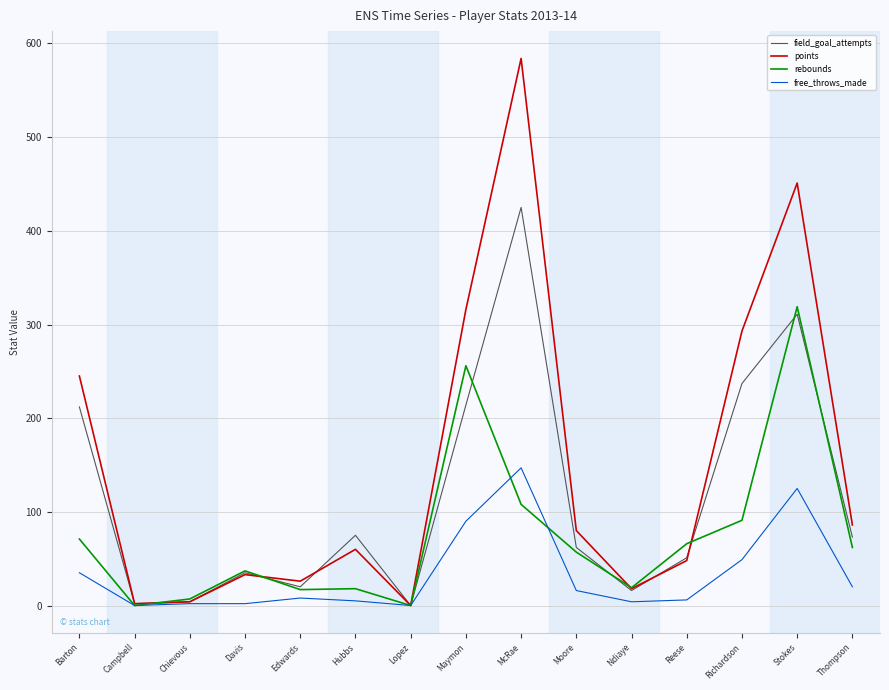

Which series has the widest spread of values?

points